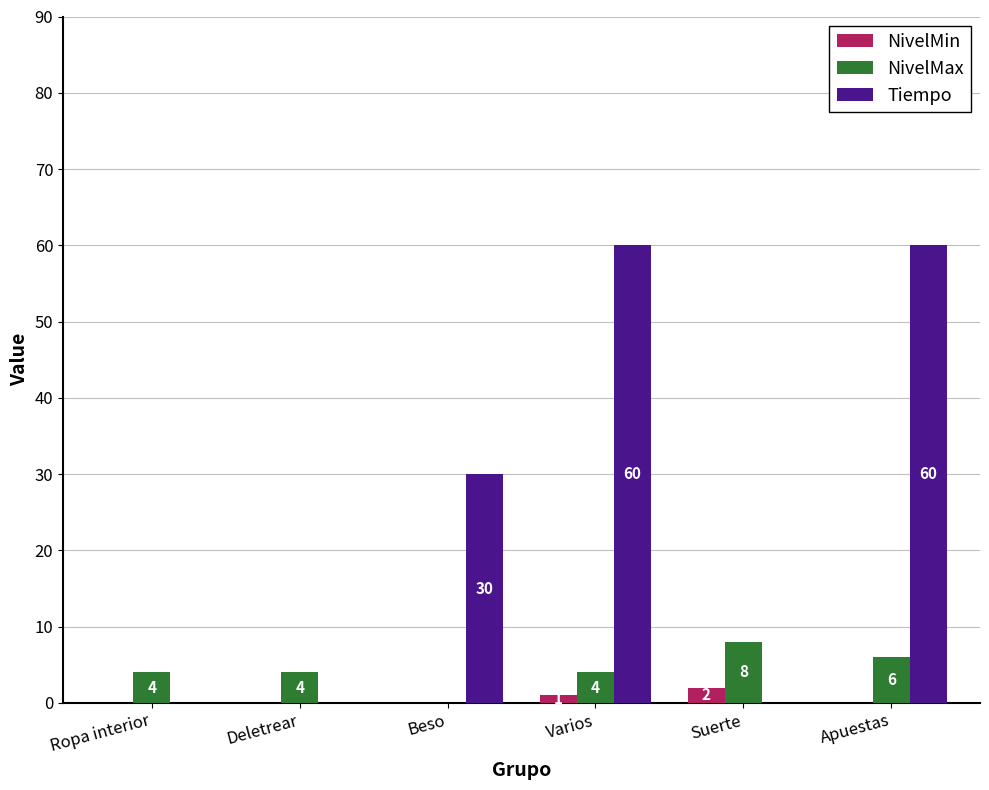

At which label does NivelMax reach its peak?

Suerte